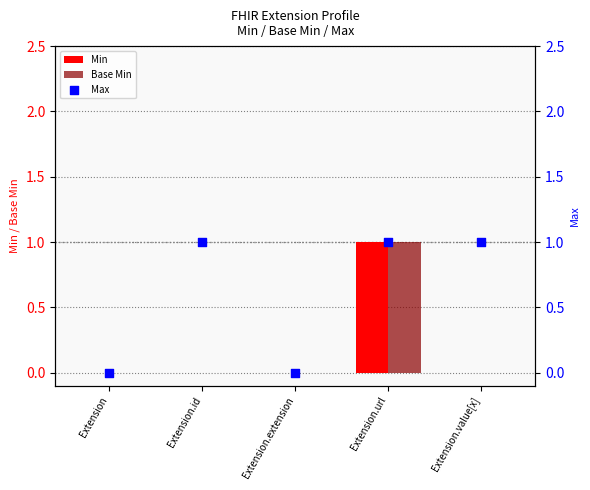

Which series has the widest spread of Y values?

Min